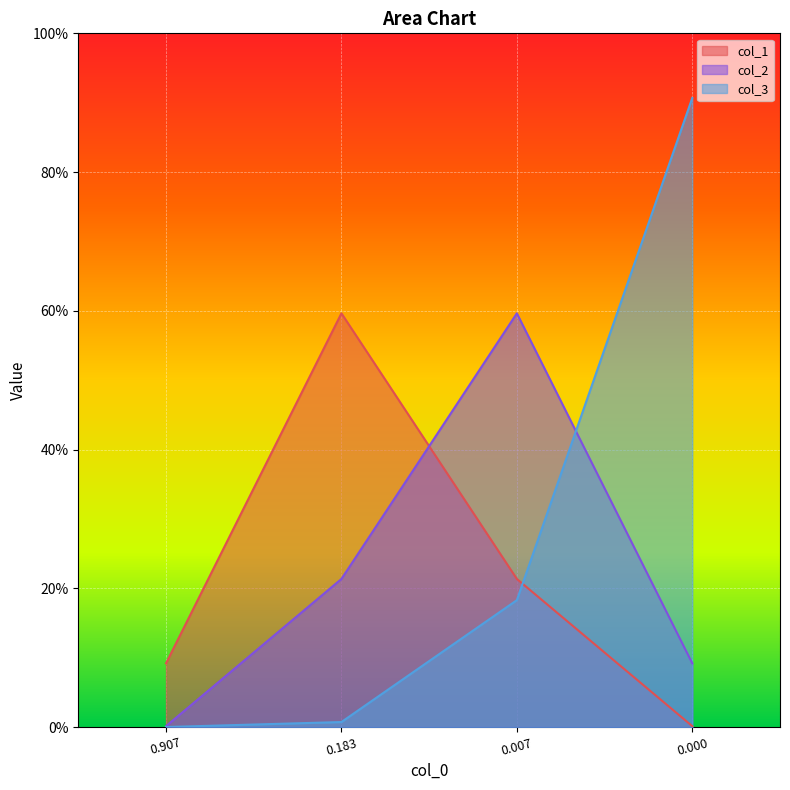

What is the average value of the col_2 series?

0.2